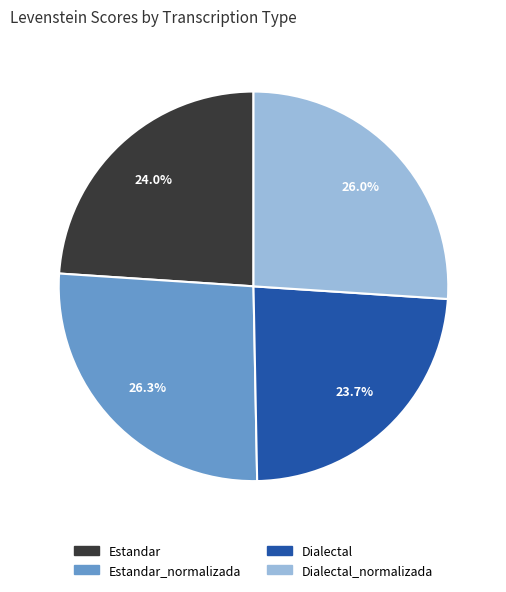

Does any single category account for the majority?

No